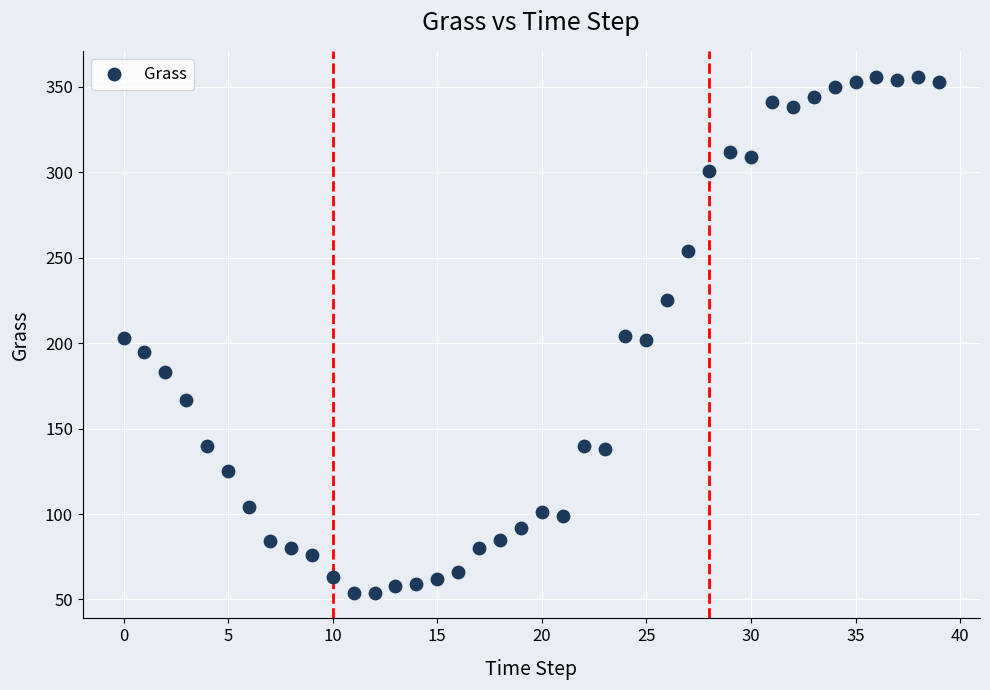

What is the range of Y values (max minus min)?

302